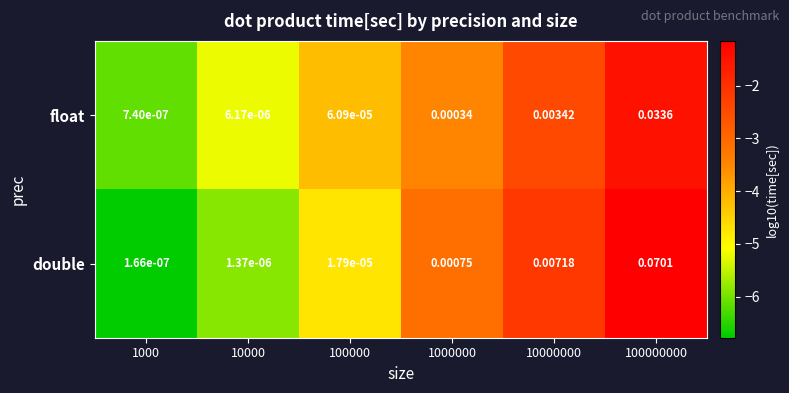

Rank the series at 100000 from lowest to highest value.

double, float